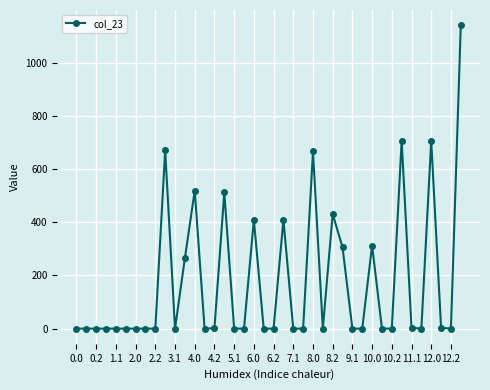

True or false: the data has more than 1 interior local peaks.

True